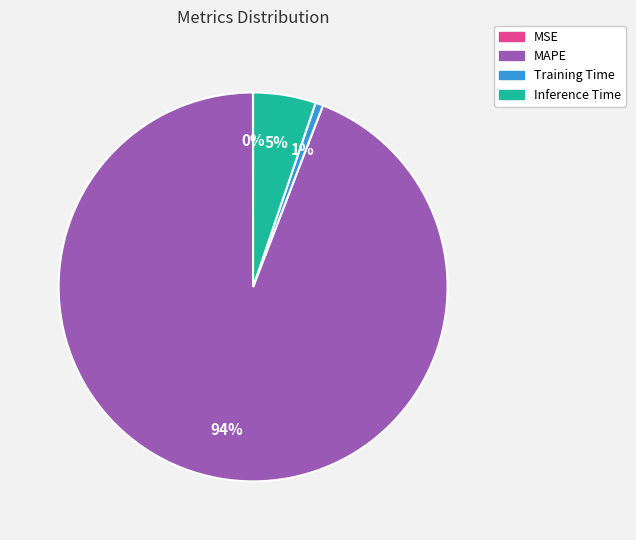

Which has a higher value, Training Time or MAPE?

MAPE